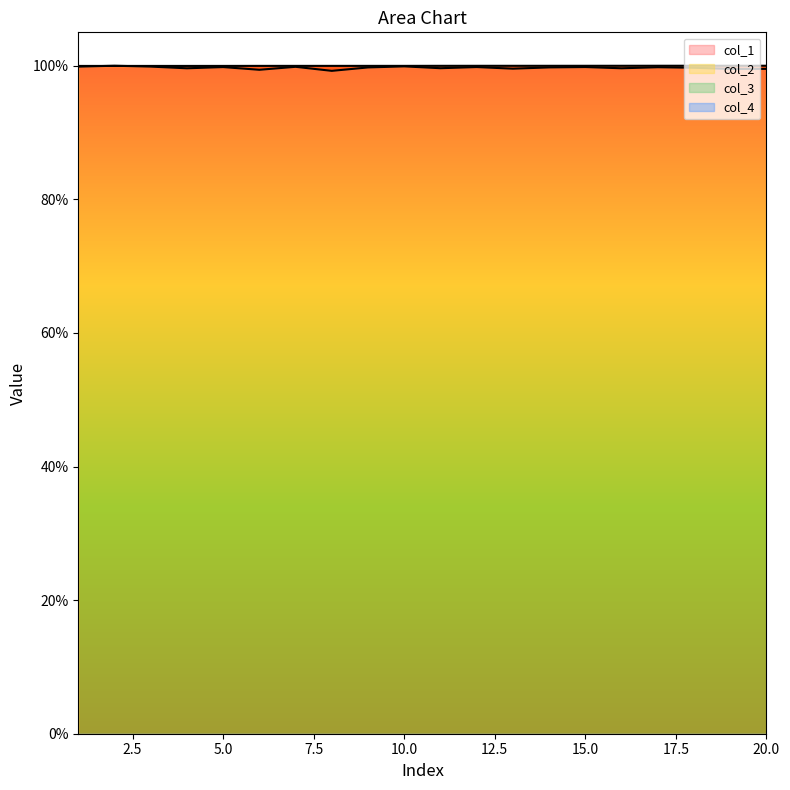

At which category does col_2 reach its first local valley?

7